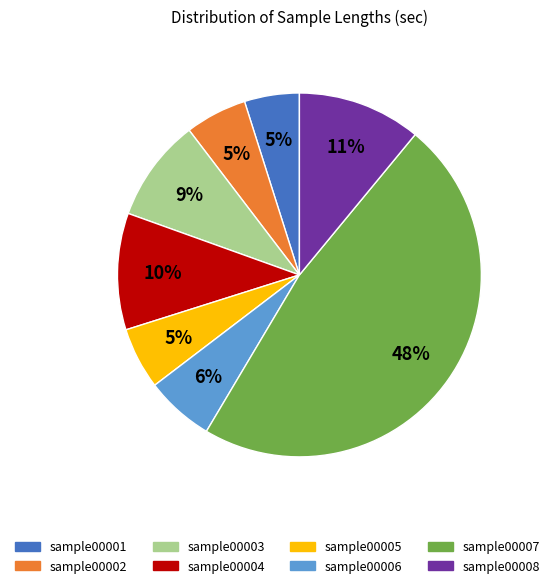

To the nearest percent, what is the difference between the sample00004 and sample00008 slice percentages?

1%